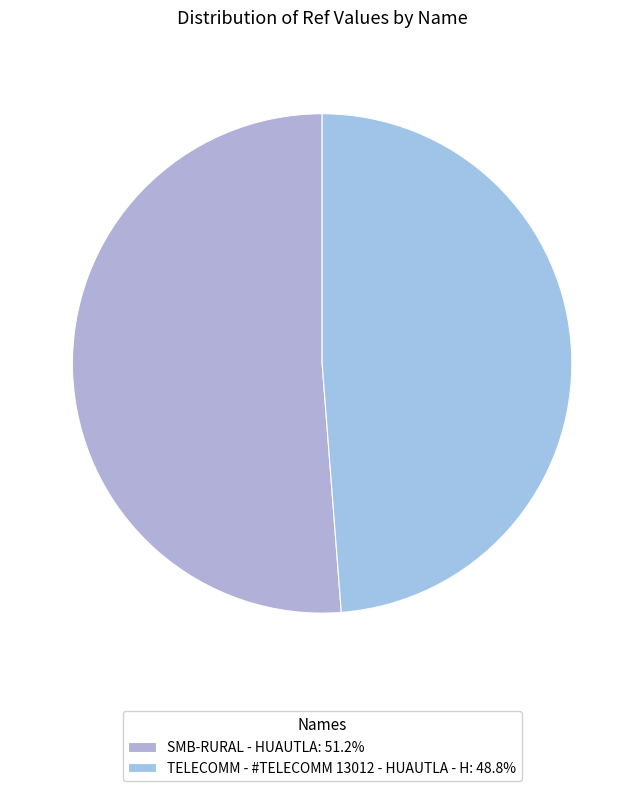

Count the number of slices in the pie.

2